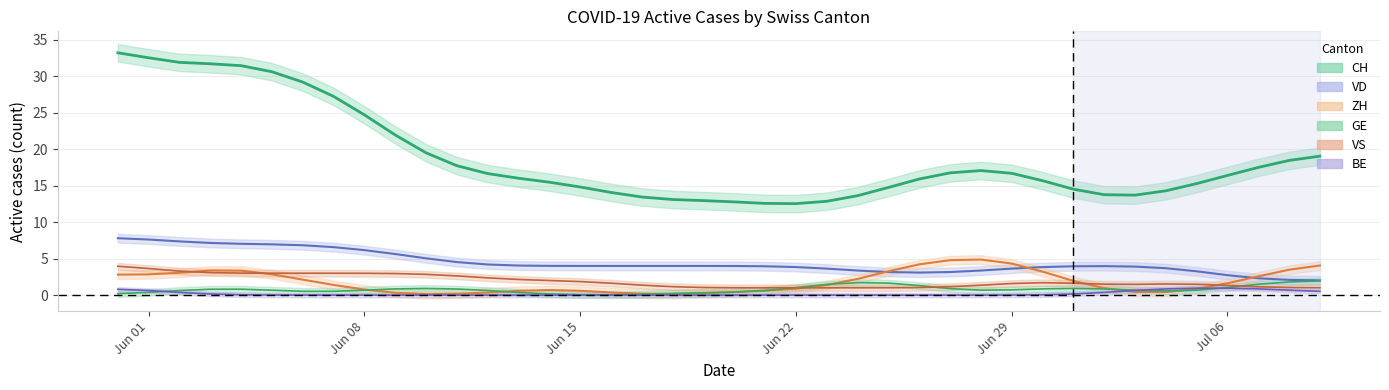

How many interior local peaks does the GE series have?

1